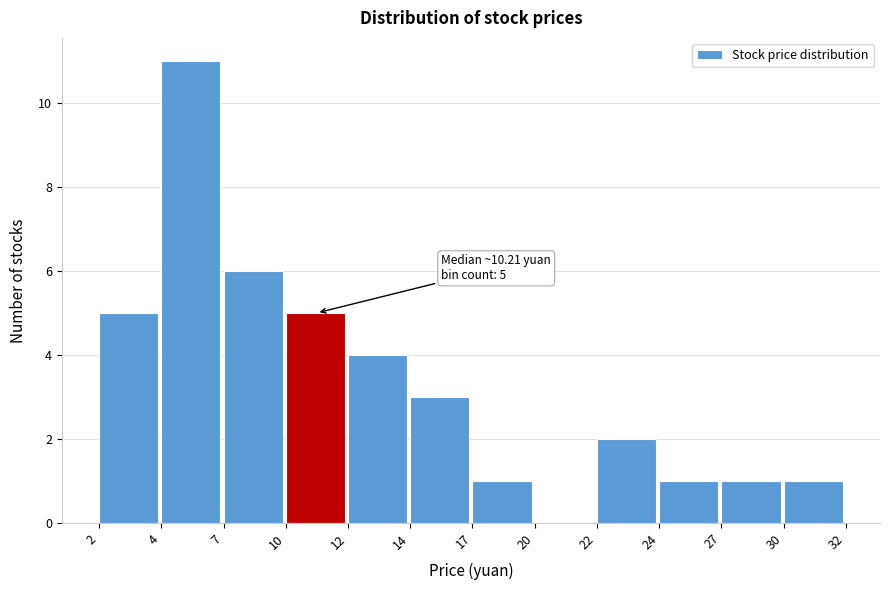

Reading left to right, transcribe all the data shown in this chart.

2=5	4=11	7=6	10=5	12=4	14=3	17=1	20=0	22=2	24=1	27=1	30=1